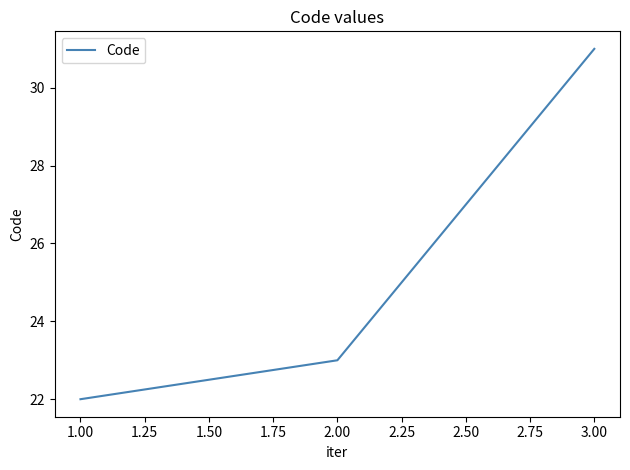

What is the difference between the maximum and minimum values?

9